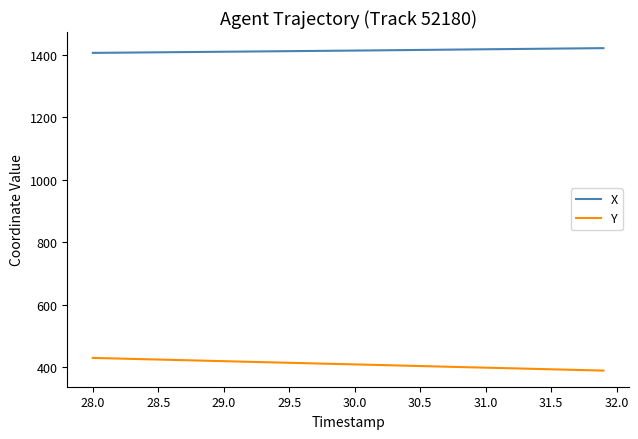

Rank the series by their maximum value, from highest to lowest.

X, Y